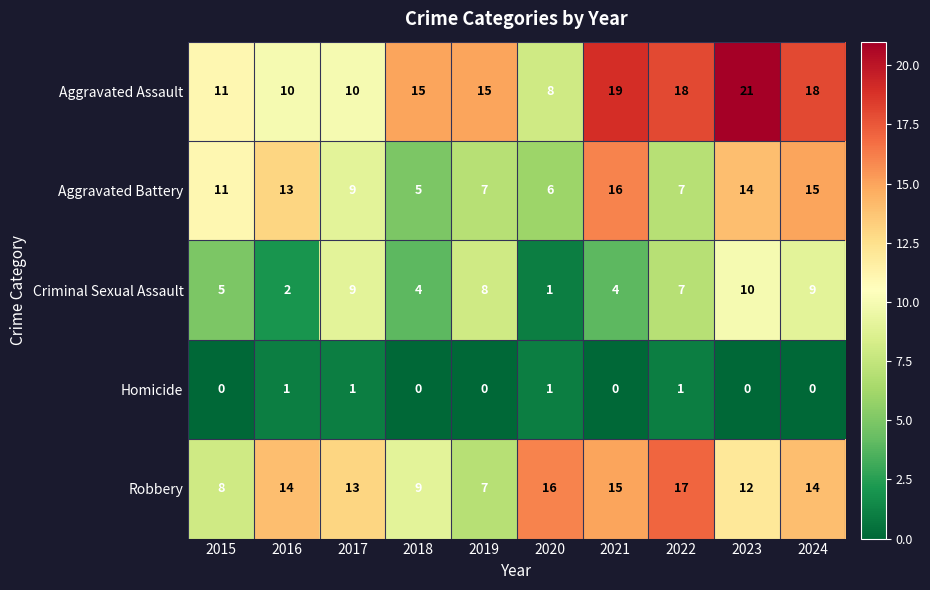

What is the difference between the highest and lowest values at 2018?

15